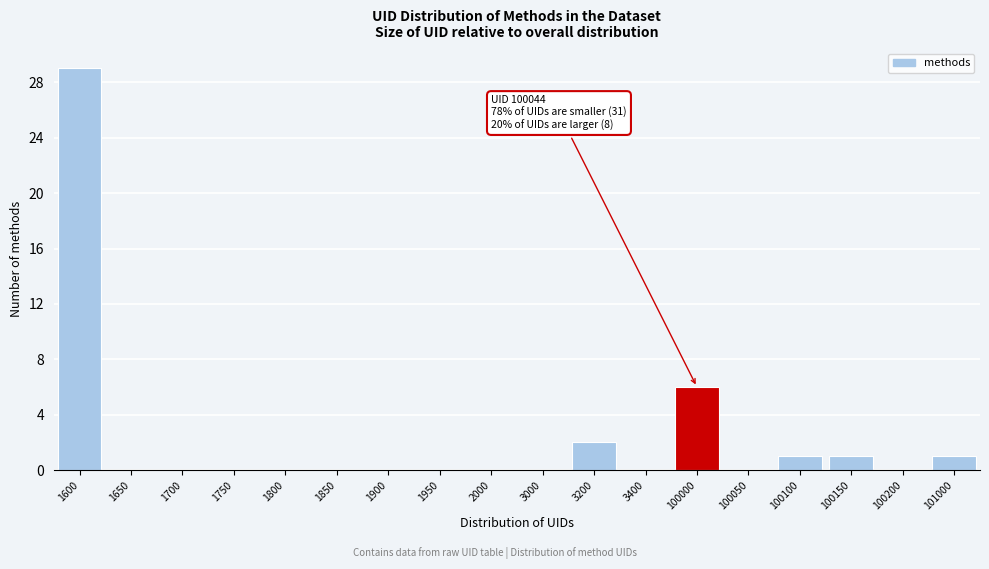

Reading left to right, transcribe all the data shown in this chart.

1600=29	1650=0	1700=0	1750=0	1800=0	1850=0	1900=0	1950=0	2000=0	3000=0	3200=2	3400=0	100000=6	100050=0	100100=1	100150=1	100200=0	101000=1